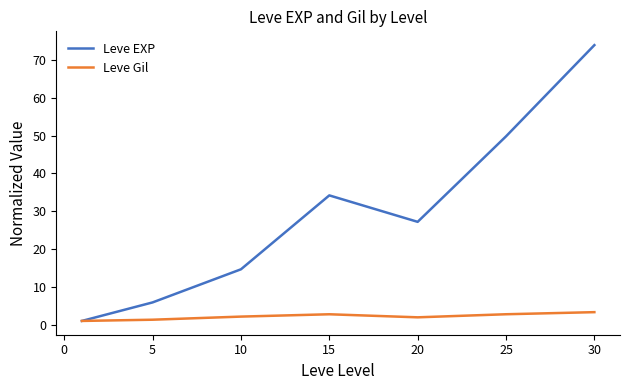

Rank the series by their maximum value, from highest to lowest.

Leve EXP, Leve Gil